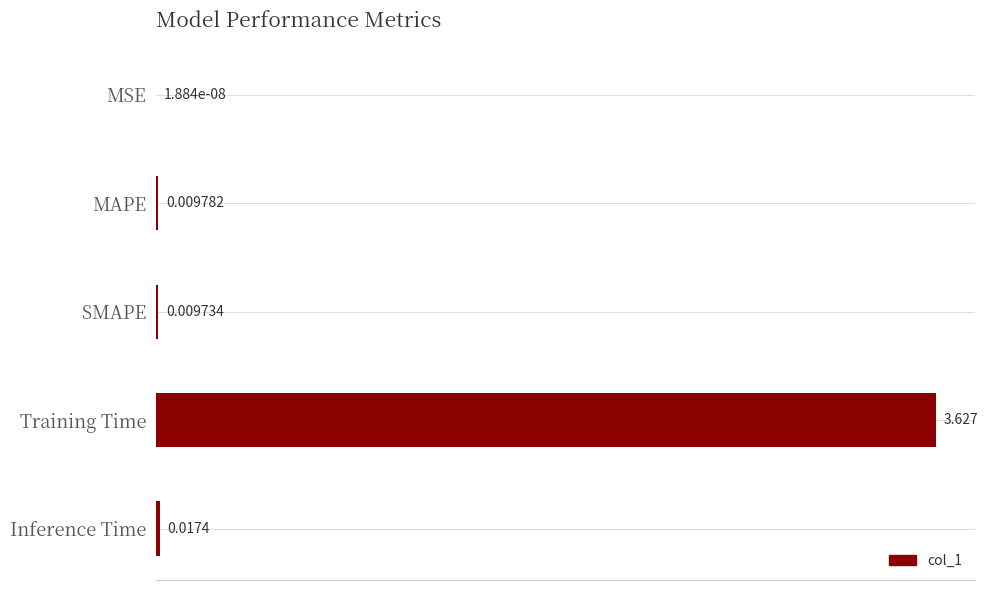

At which category does the chart reach its peak across all series?

Training Time